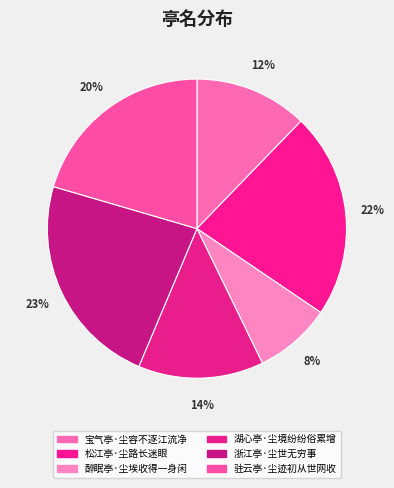

Is it true that 醉眠亭·尘埃收得一身闲 is 8% of the pie?

True